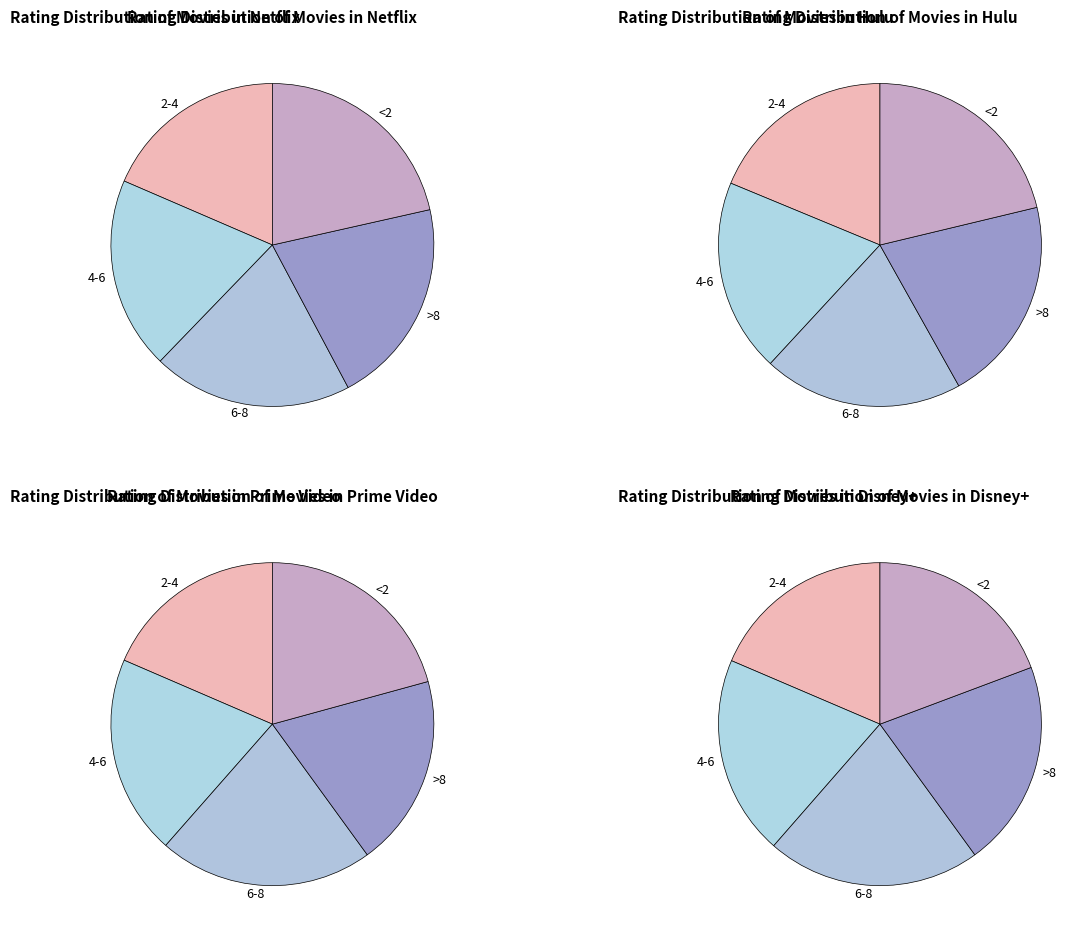

Is it true that <2 is 15% of the pie?

False